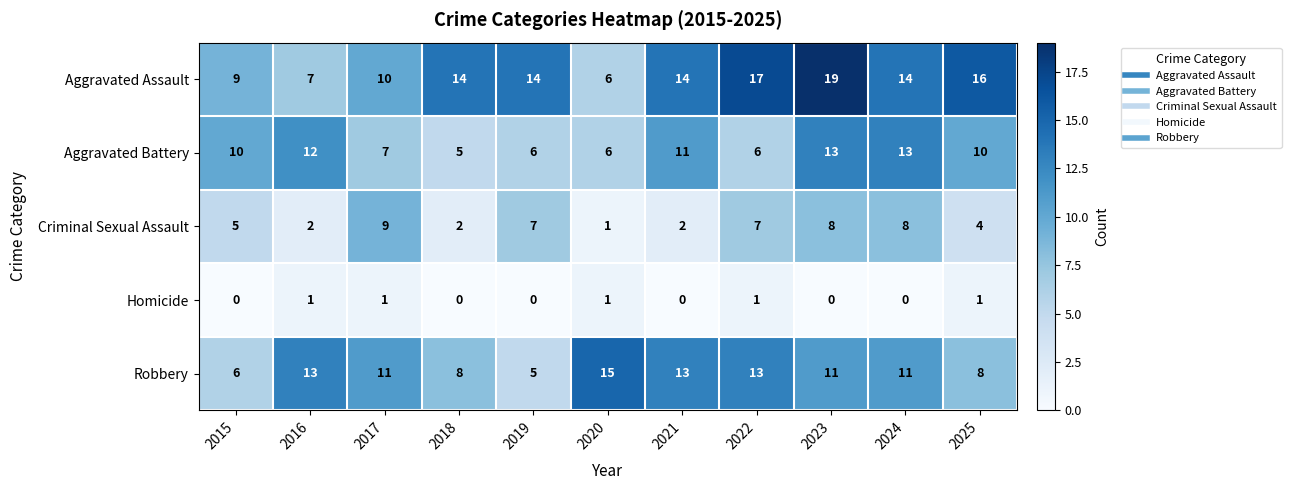

Between 2022 and 2025, which series saw the biggest shift?

Robbery